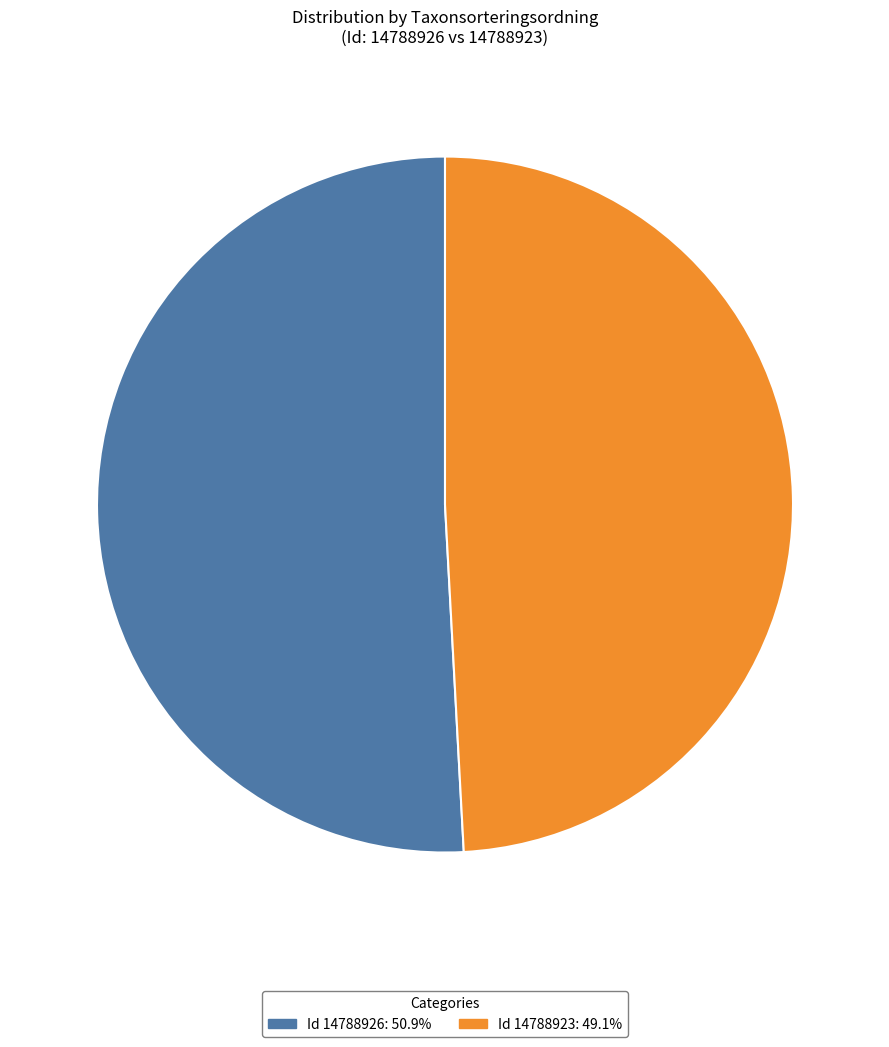

Which category has the smallest portion of the pie?

14788923